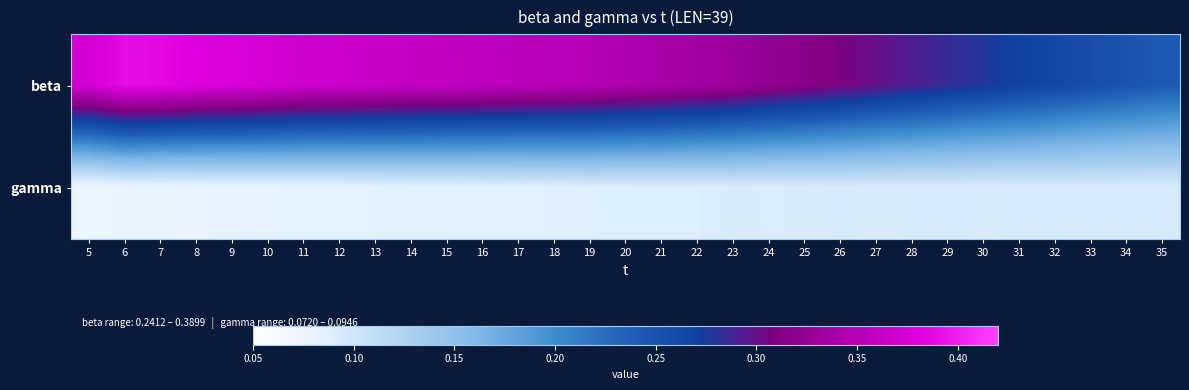

Which has a higher value, 21 or 28?

21